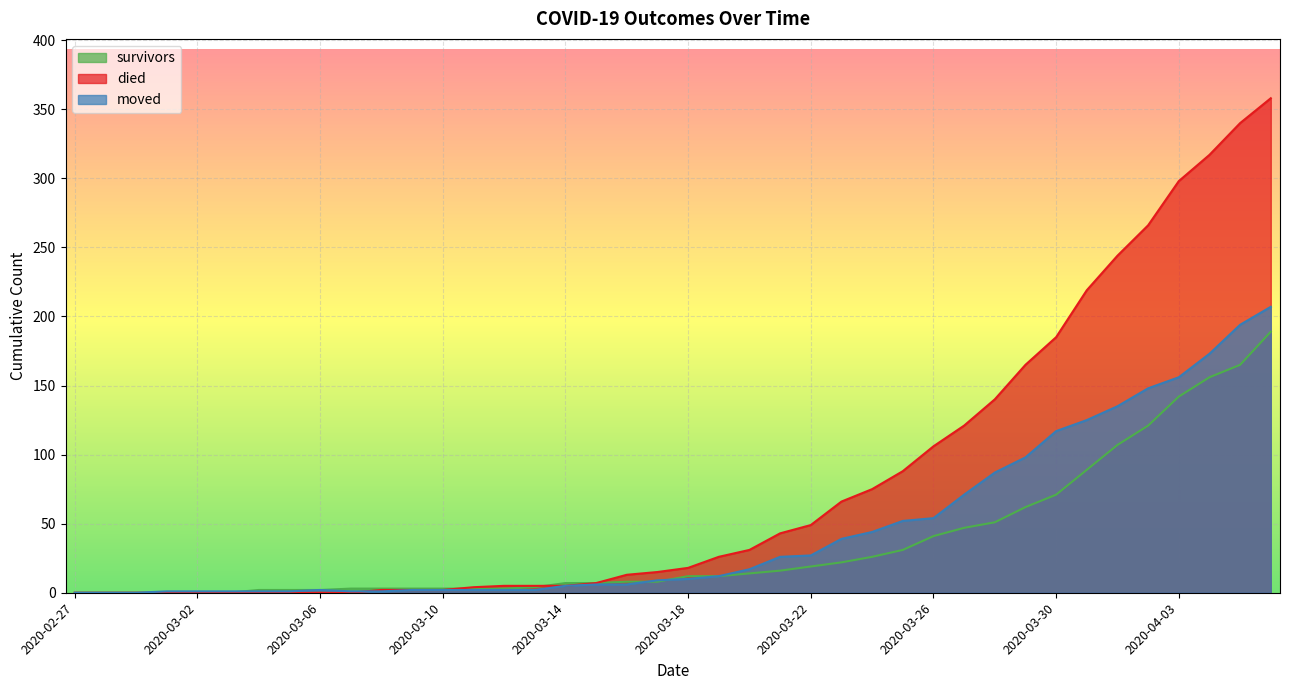

How many values in survivors are above zero?

34